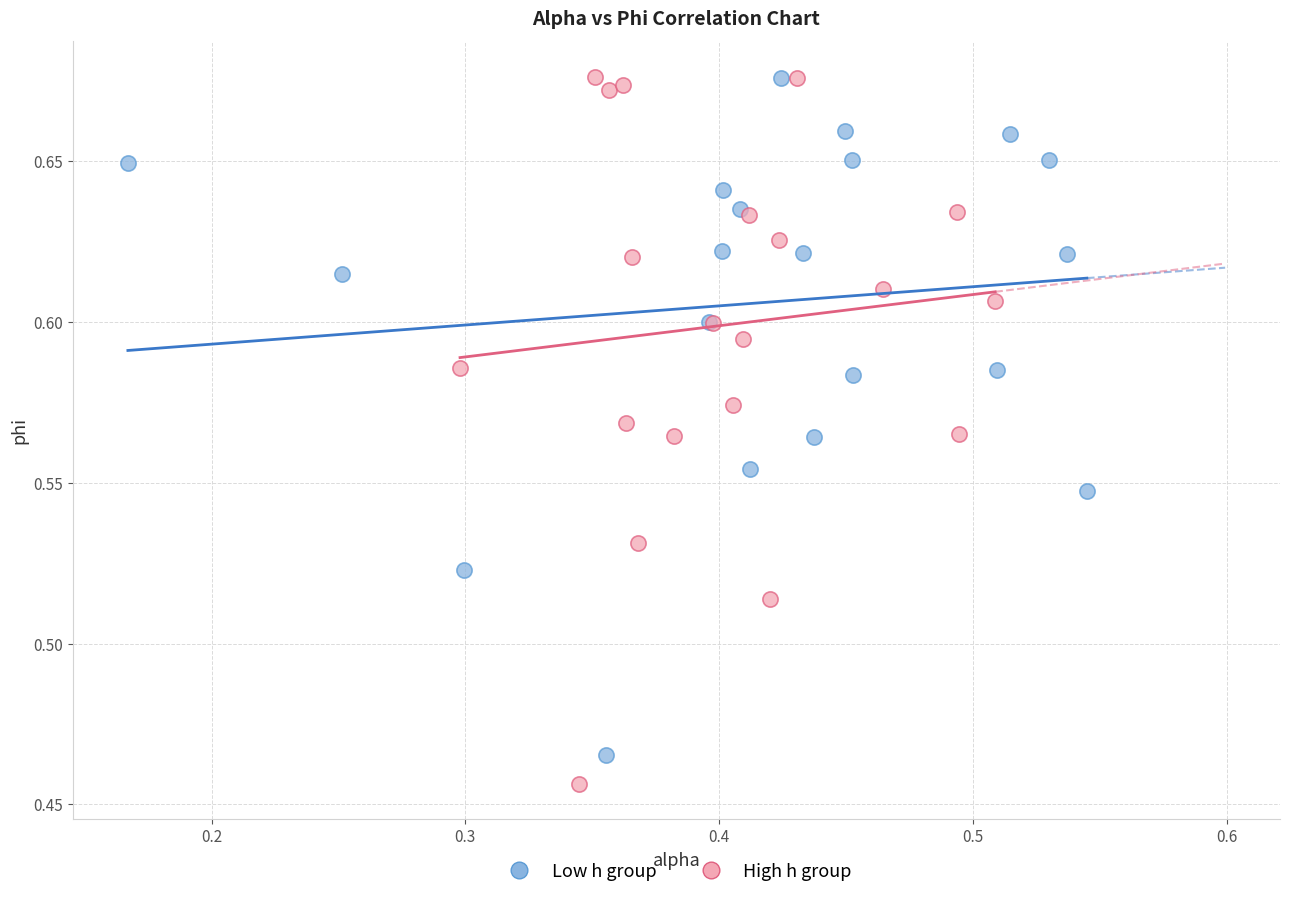

What are all the series names shown in the legend?

Low h group, High h group